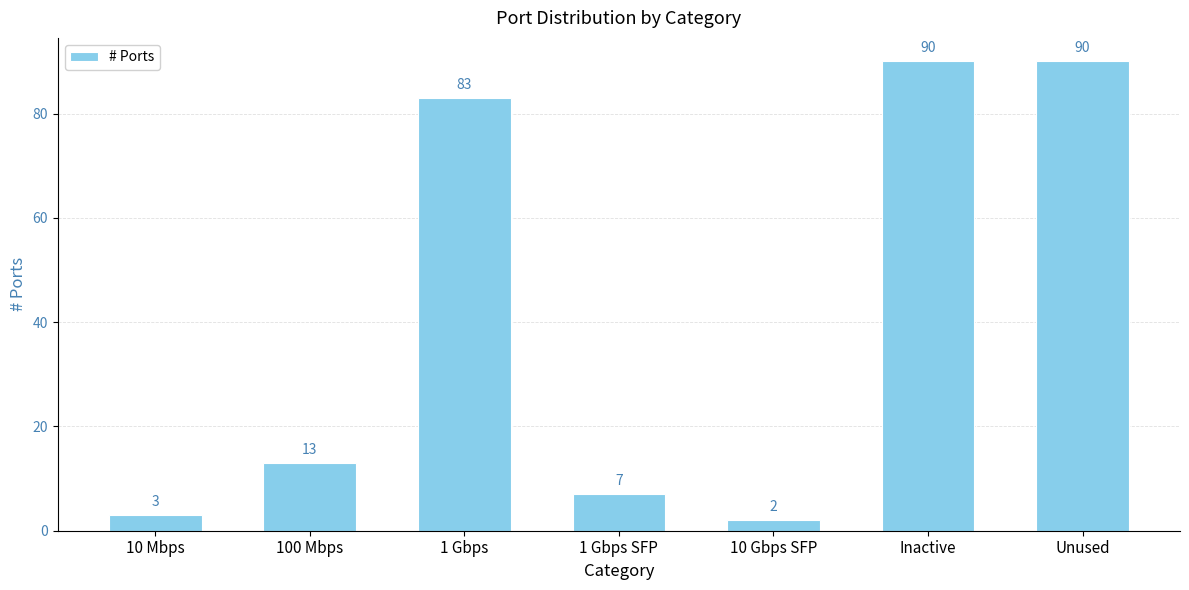

What is the sum of all values?

288